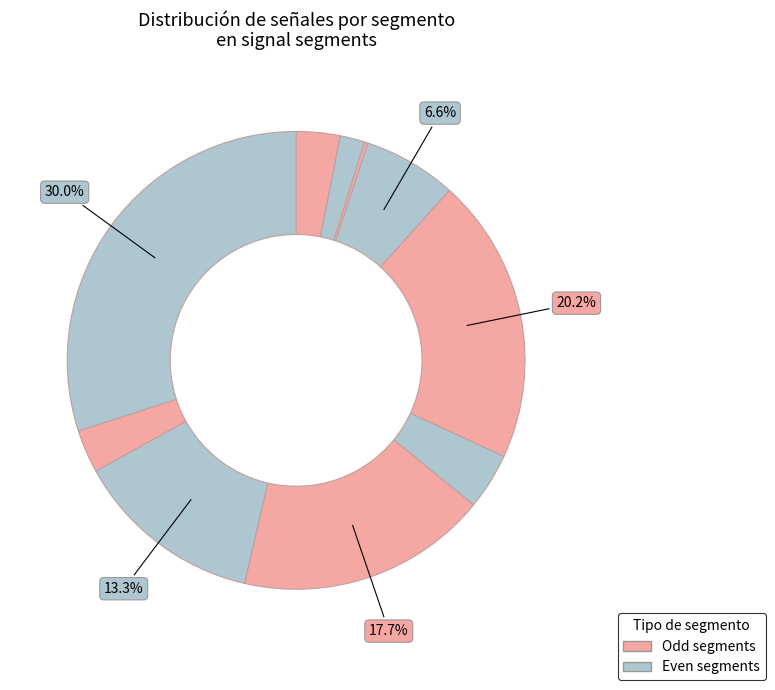

Which category has the smallest portion of the pie?

signal segment 3